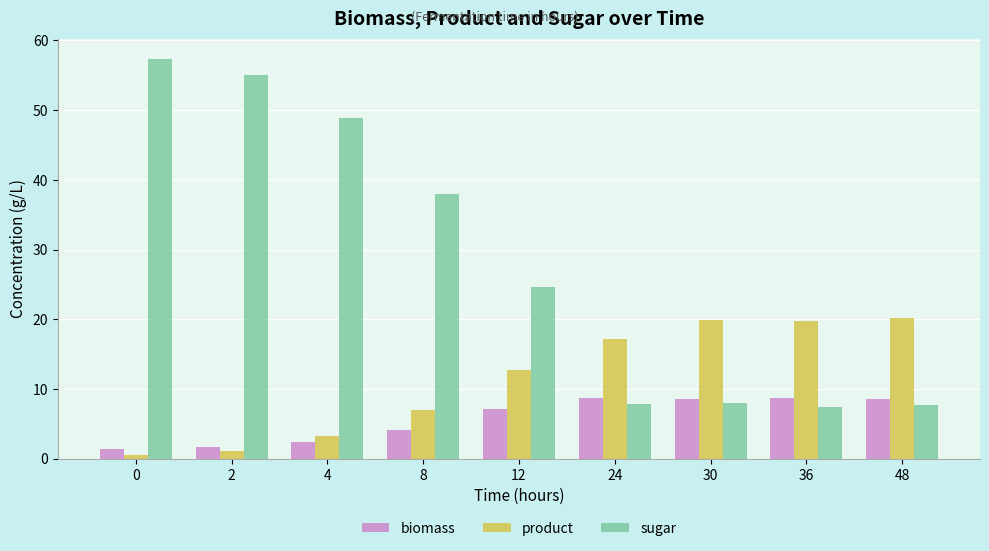

What is the sum of all biomass values?

51.1